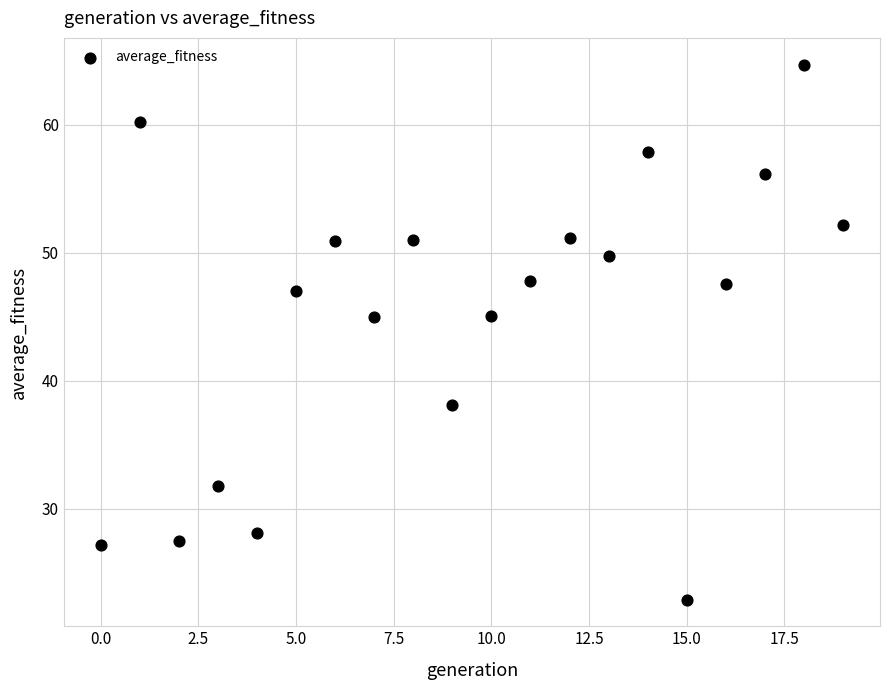

What is the range of Y values (max minus min)?

41.8